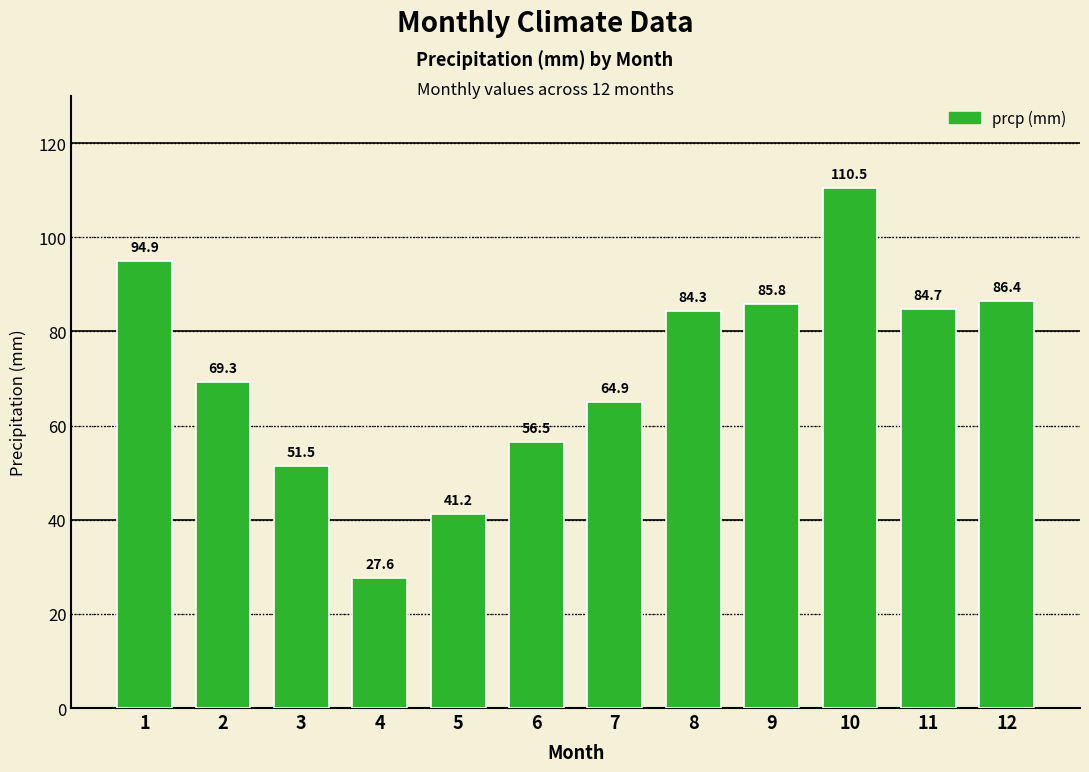

Which has a higher value, 8 or 10?

10